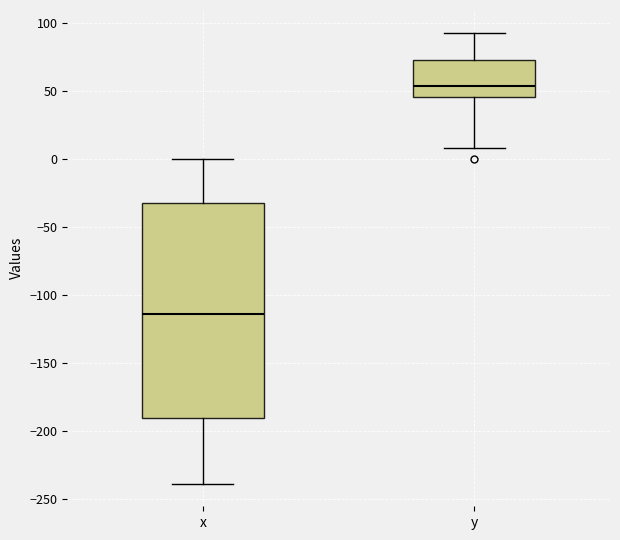

Which box's median line is the lowest?

x